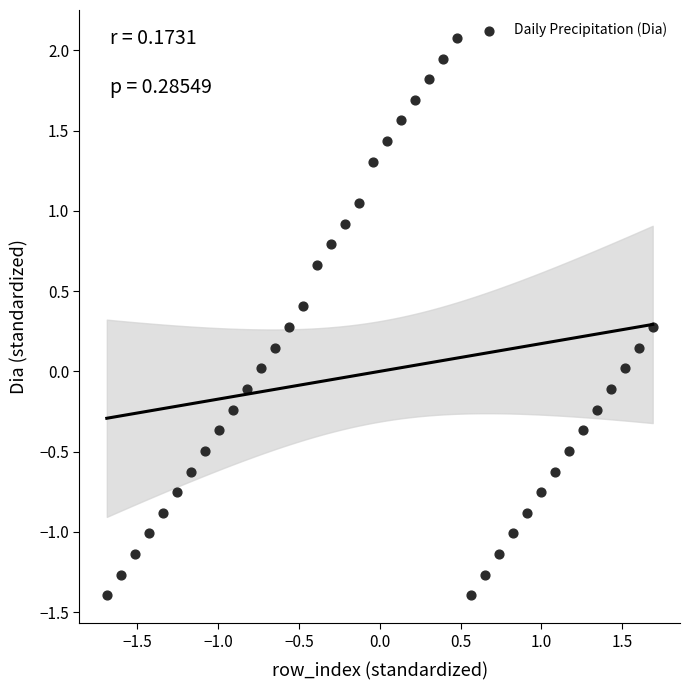

What is the range of X values (max minus min)?

3.4